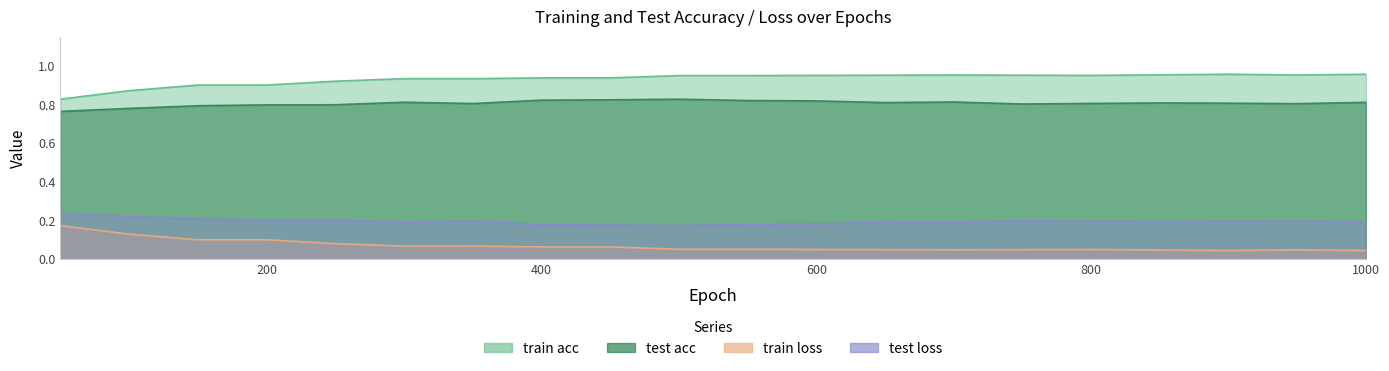

True or false: test acc and train loss intersect in this chart.

False